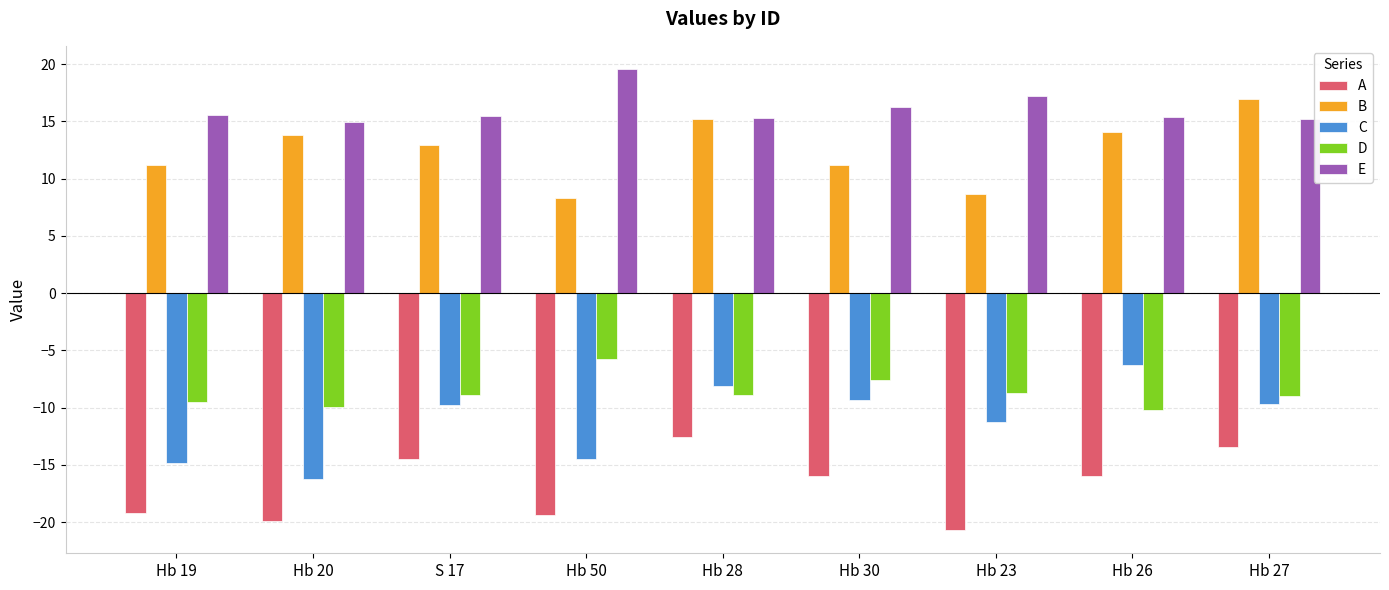

Are the bars horizontal?

No